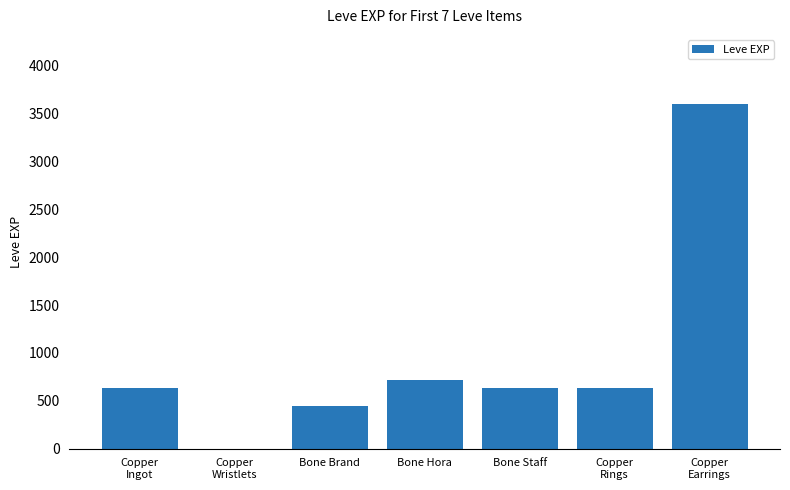

What is the greatest value displayed?

3600